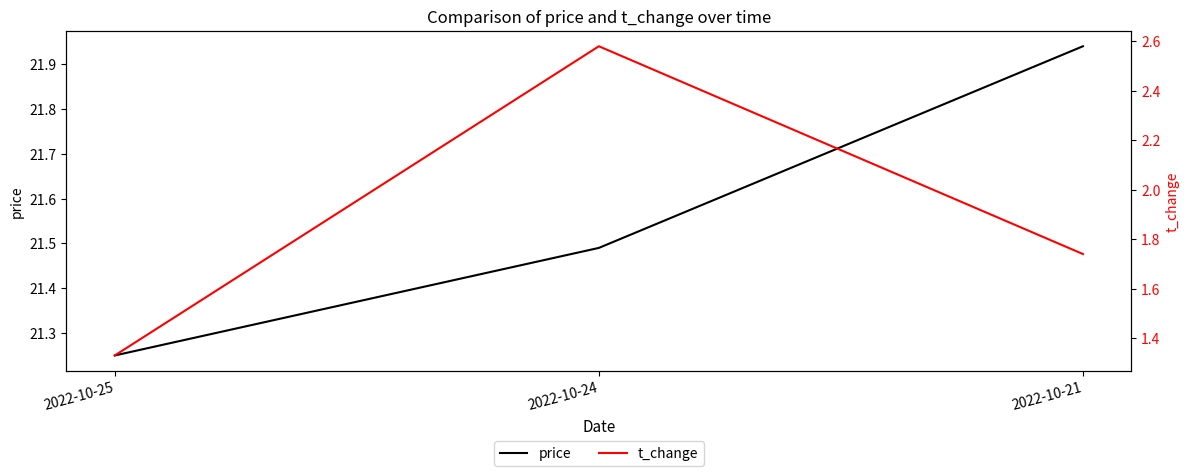

Reading left to right, list all the values displayed in this chart.

price: 2022-10-25=21.2	2022-10-24=21.5	2022-10-21=21.9
t_change: 2022-10-25=1.3	2022-10-24=2.6	2022-10-21=1.7